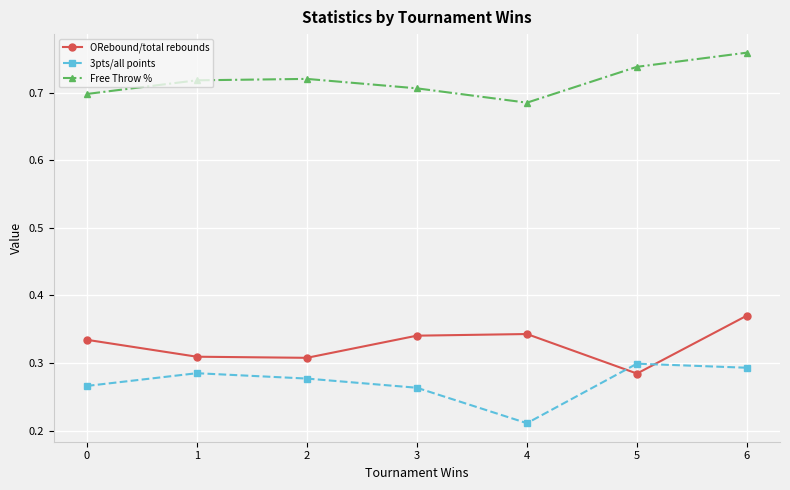

At which category is the sum across all series the highest?

6